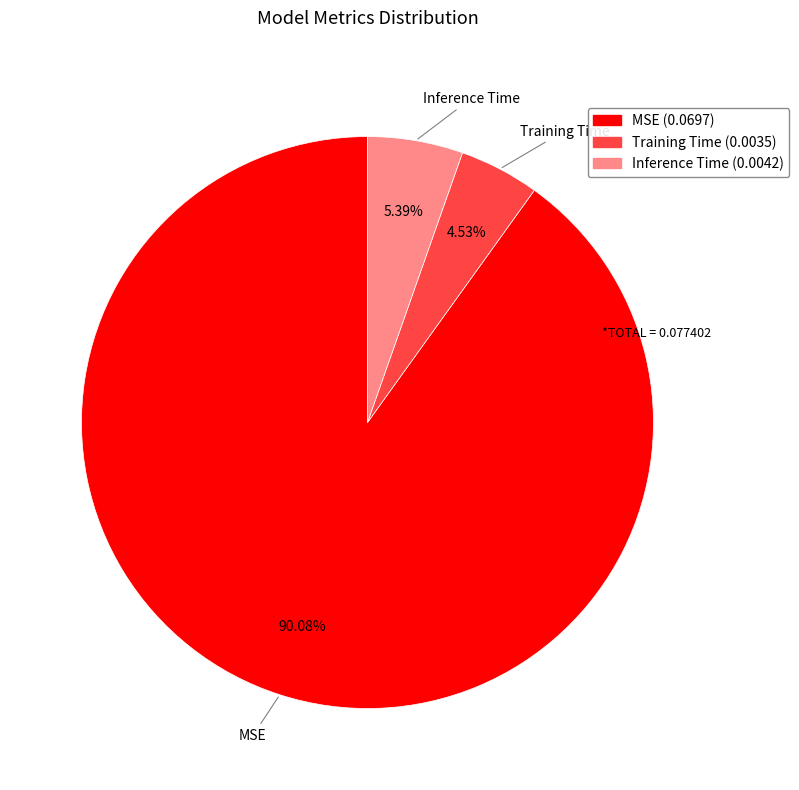

The MSE slice represents 90% of the pie. True or false?

True